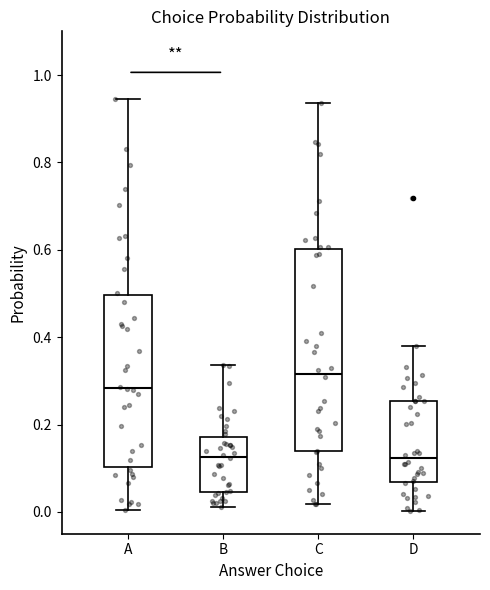

Which box has the highest median line?

C